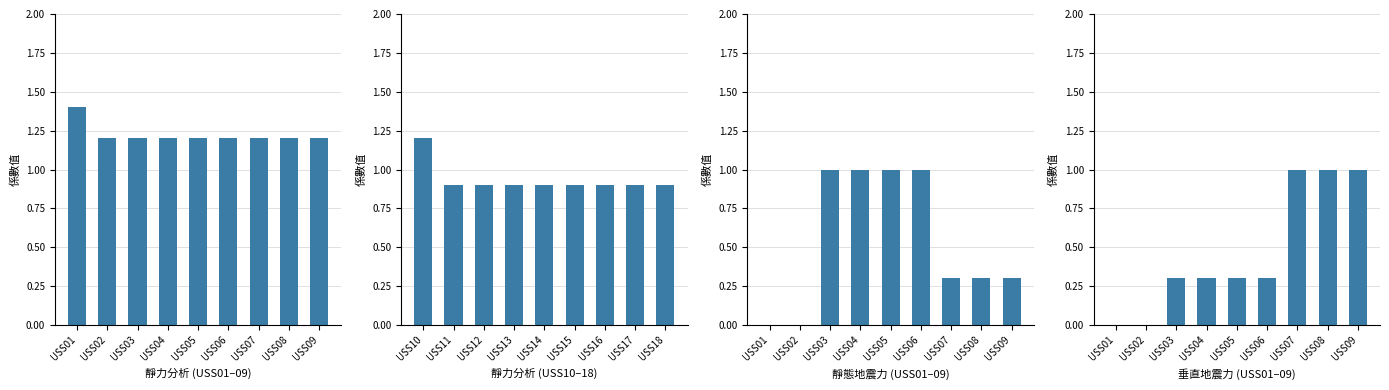

Is the value of 靜力分析 (USS10–18) at USS04 greater than the value of 靜力分析 (USS01–09) at USS06?

No